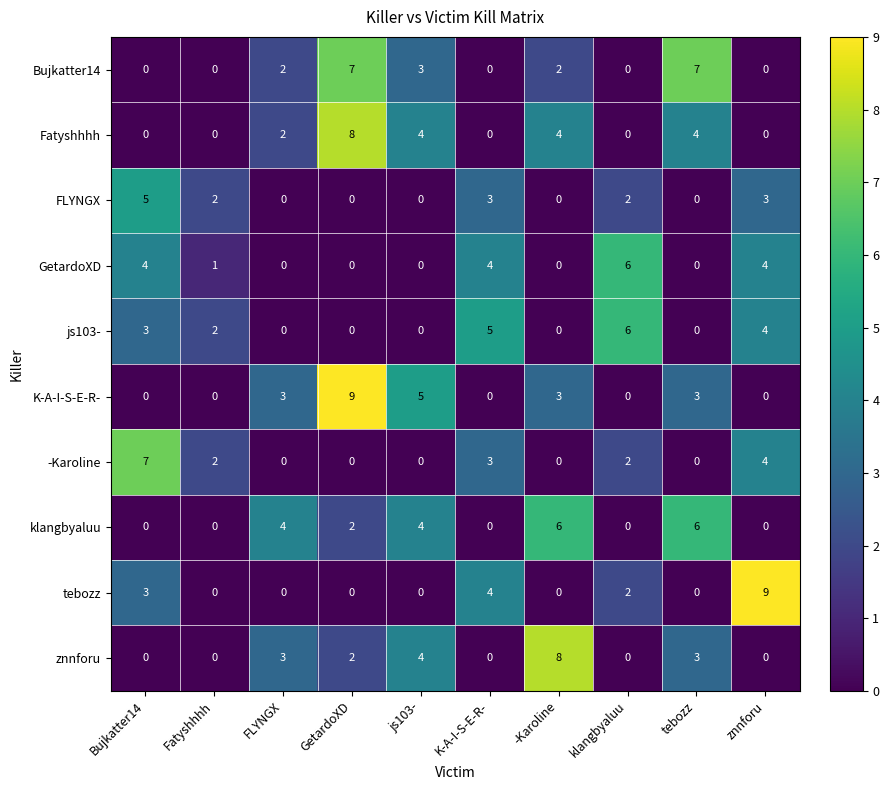

What is the difference between the highest and lowest values at tebozz?

7